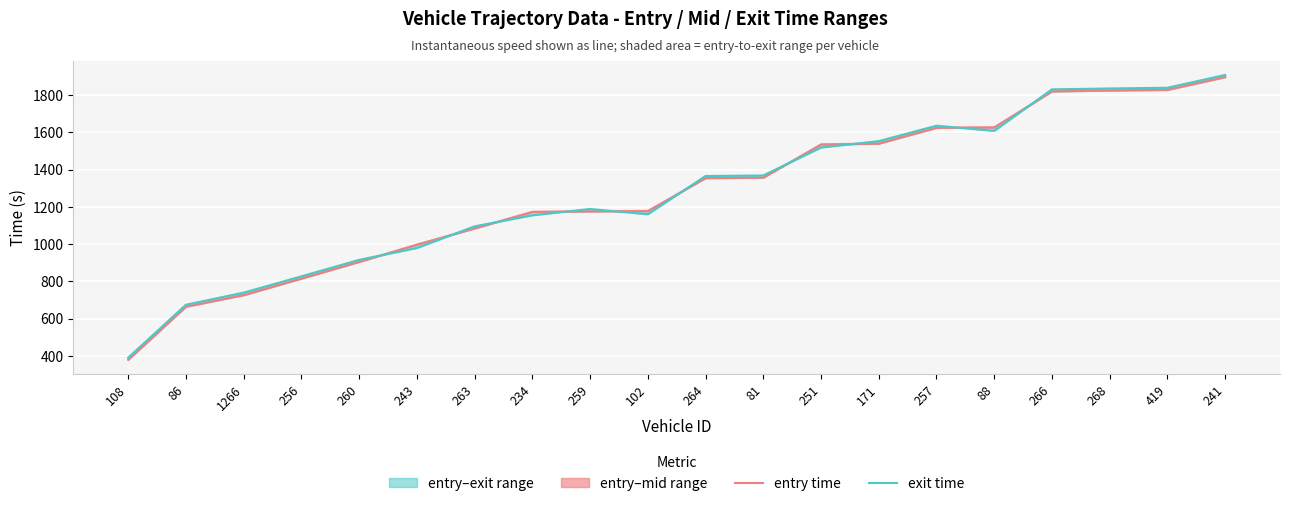

At which category does the chart reach its minimum across all series?

108